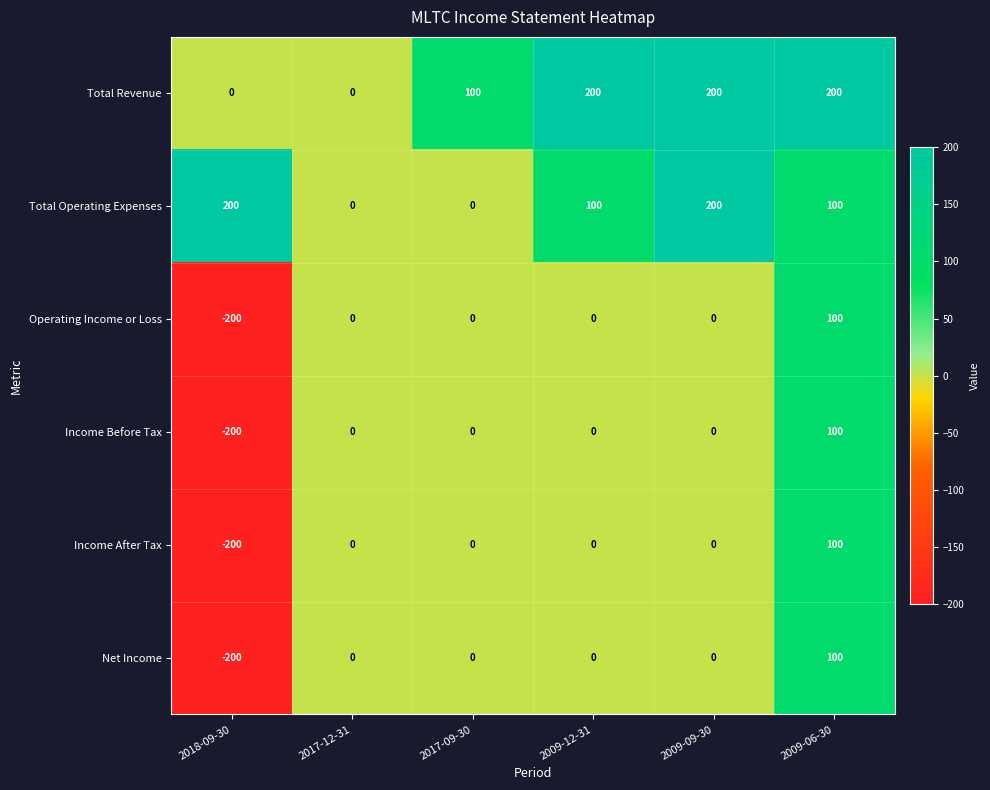

Where is Income Before Tax nearest to the value -50?

2017-12-31